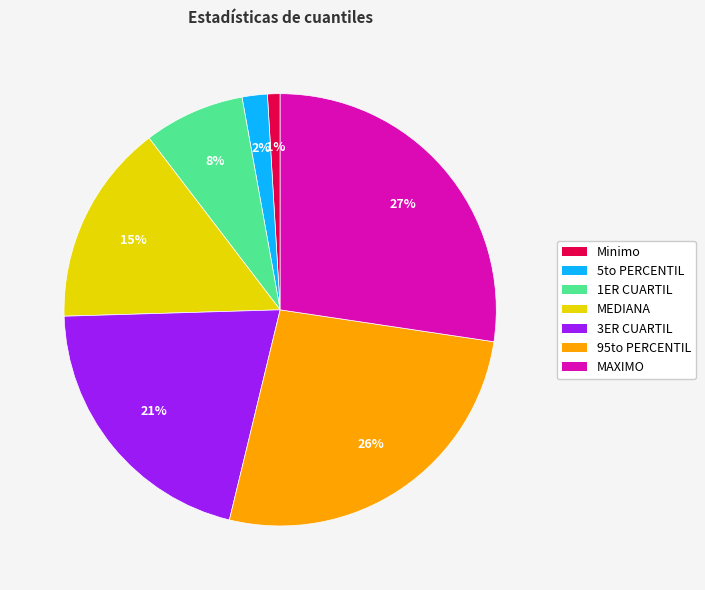

Does Minimo represent more than half of the total?

No